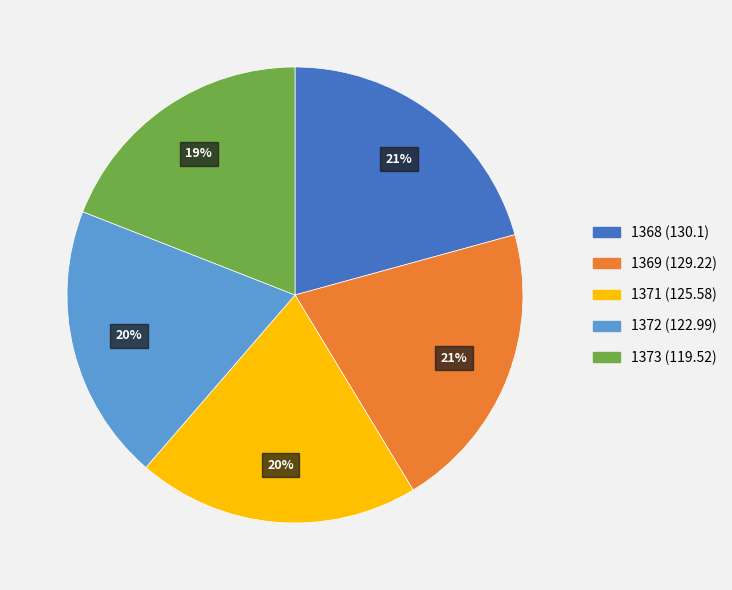

Is there a majority slice in this chart?

No